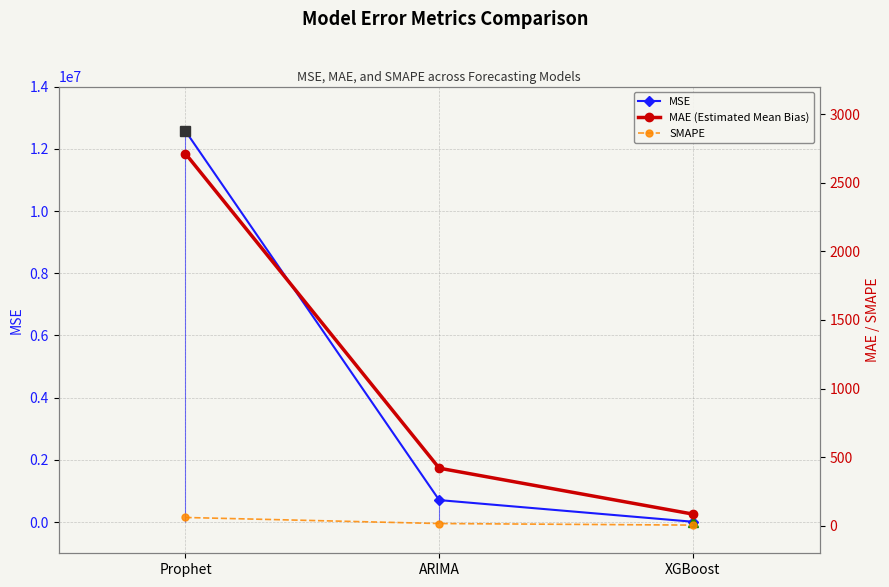

What is the label of the 2nd point from the right?

ARIMA